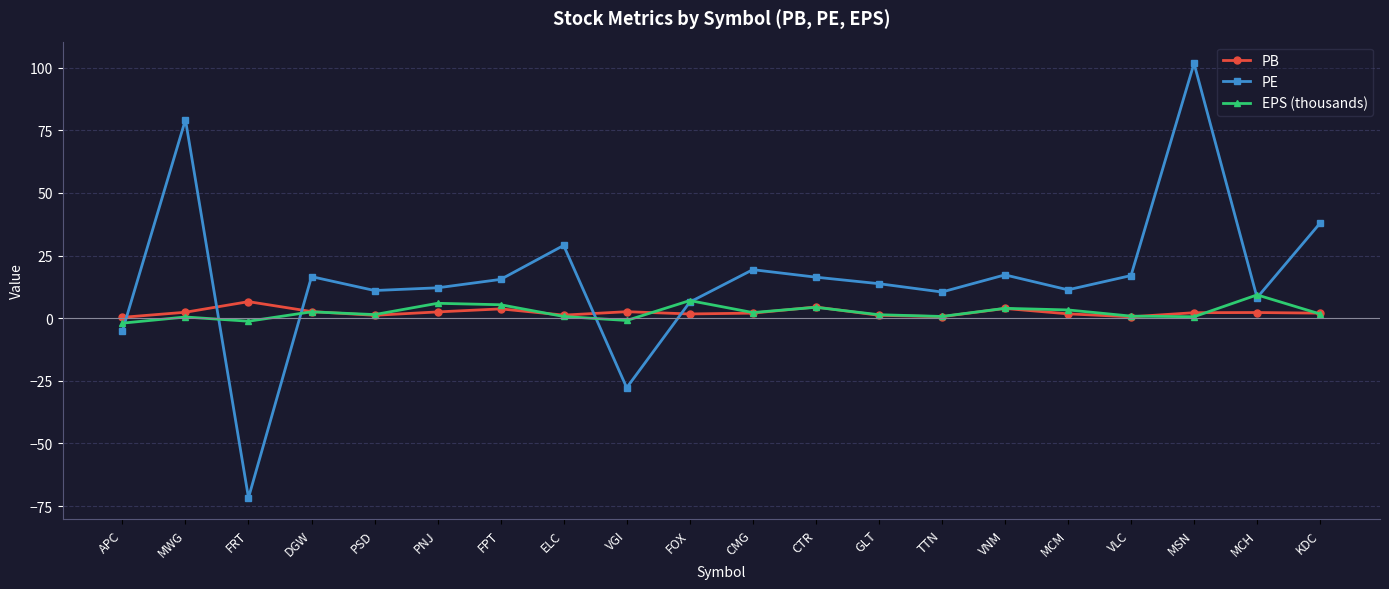

Which series has the largest range (max minus min)?

PE